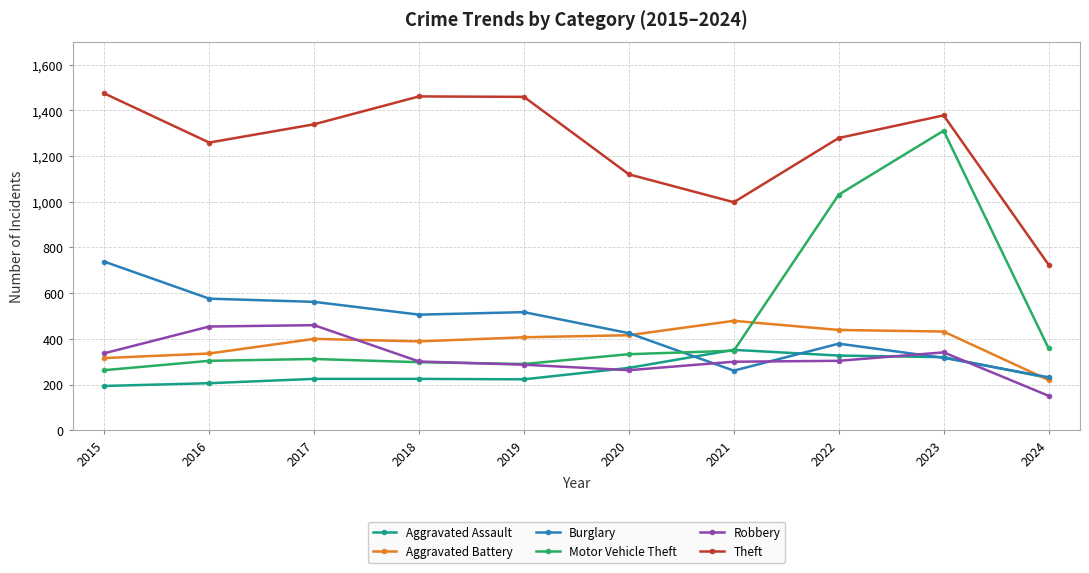

At 2017, list the series in order from largest to smallest.

Theft, Burglary, Robbery, Aggravated Battery, Motor Vehicle Theft, Aggravated Assault